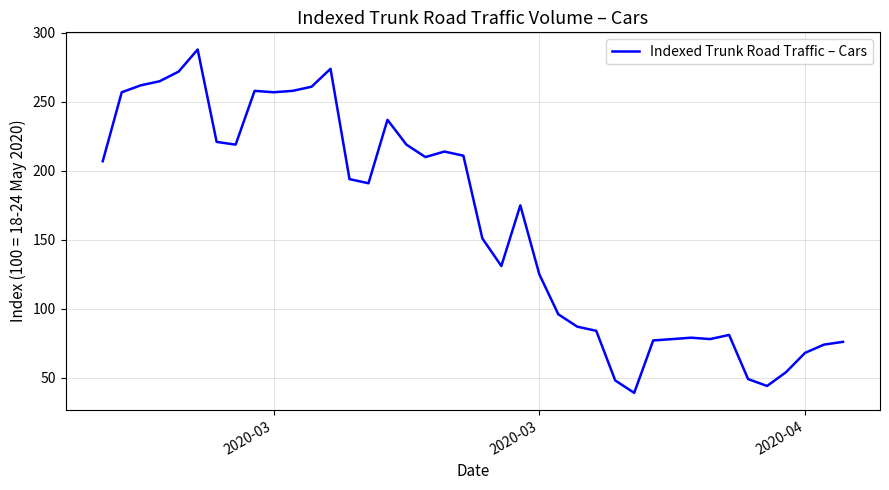

What is the maximum value shown in the chart?

288